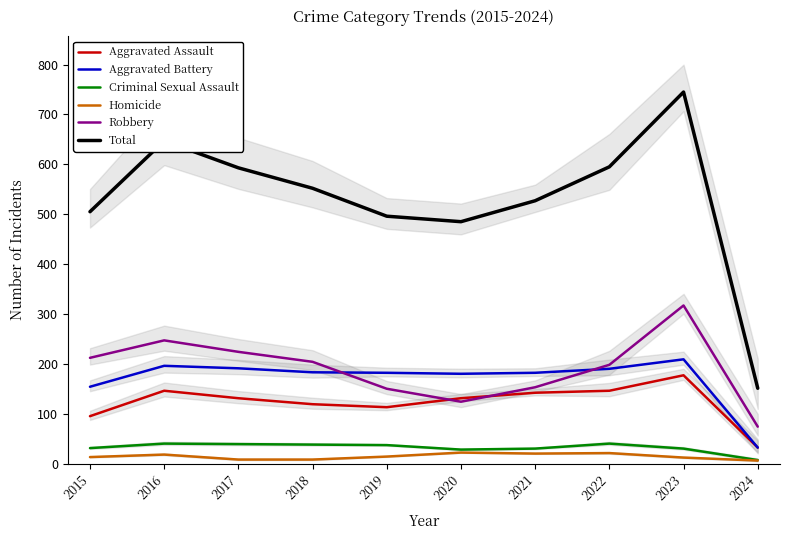

At which label does Aggravated Battery first exceed 183?

2016